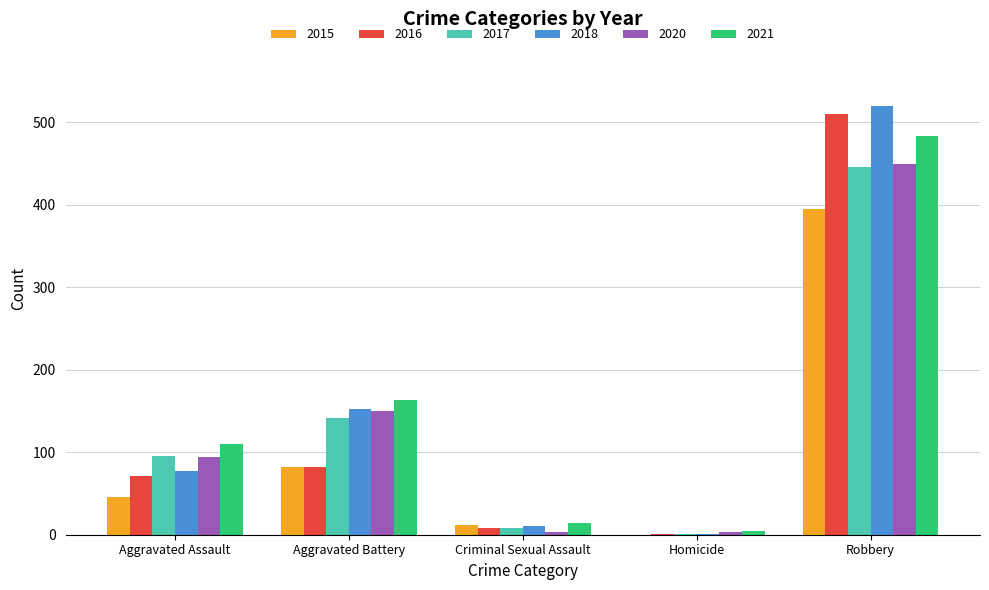

Which series has the largest range (max minus min)?

2018